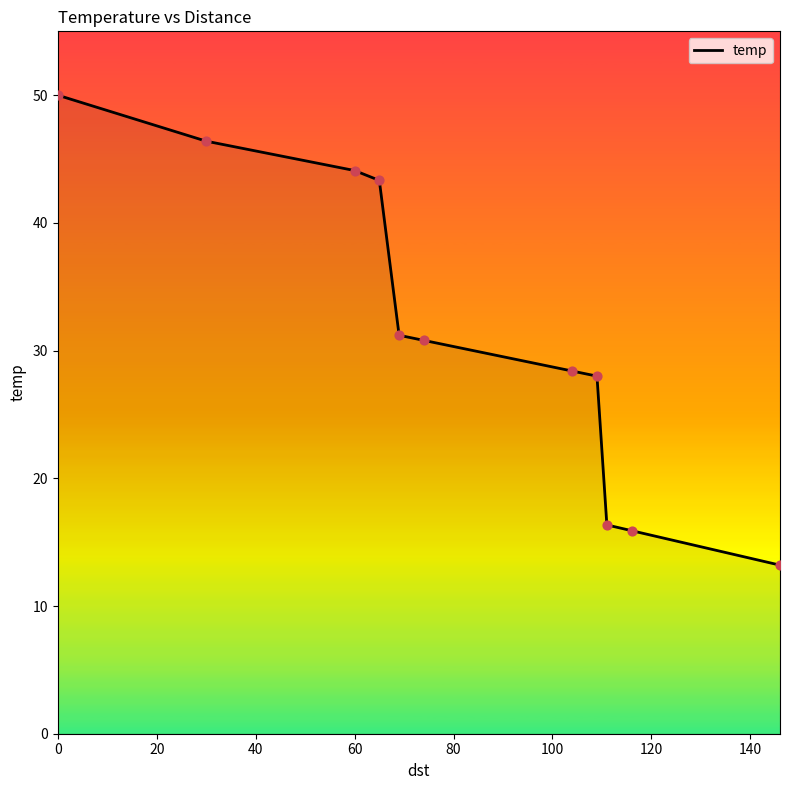

What is the minimum value shown in the chart?

13.2